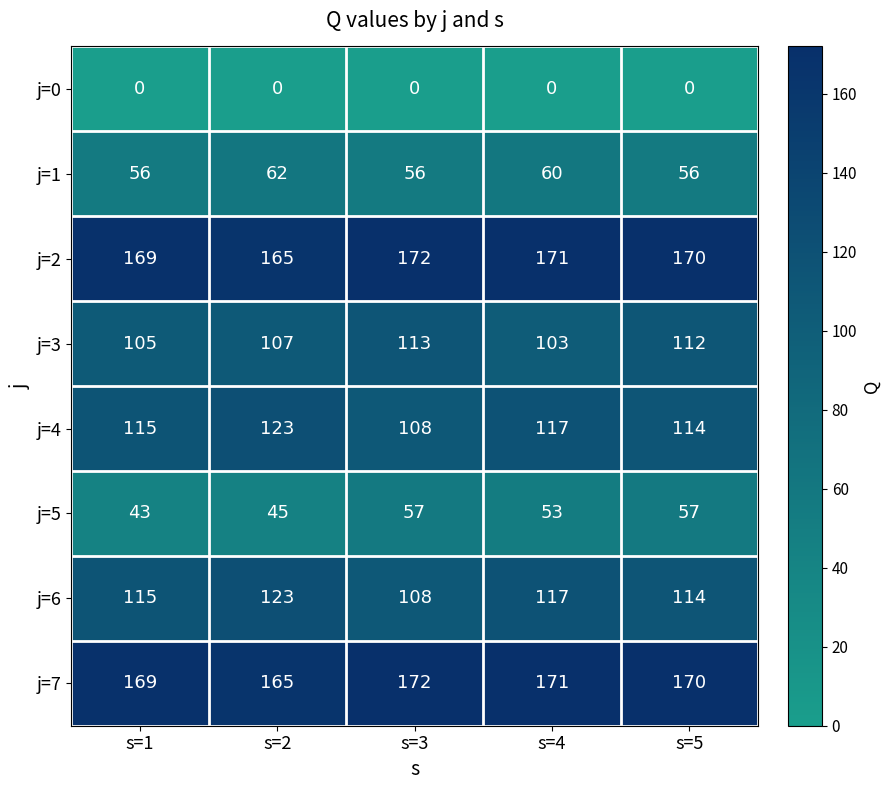

The value of j=0 at s=4 is 0. True or false?

True